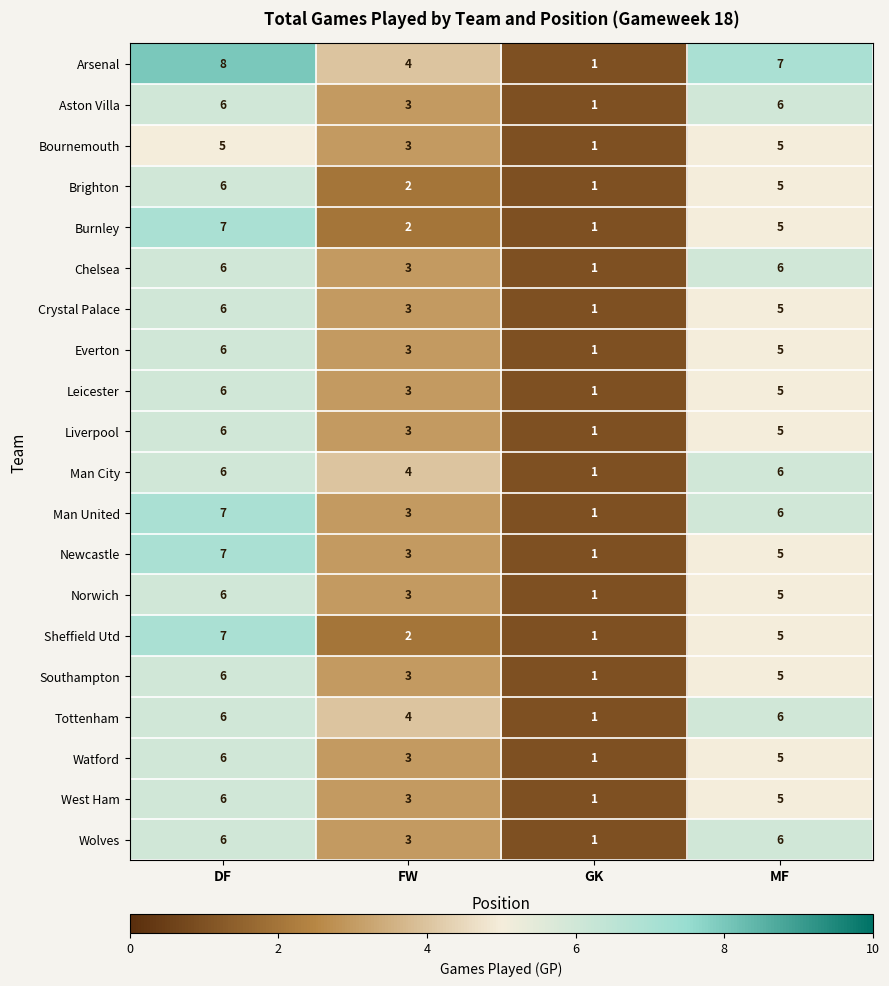

What is the sum of all Everton values?

15